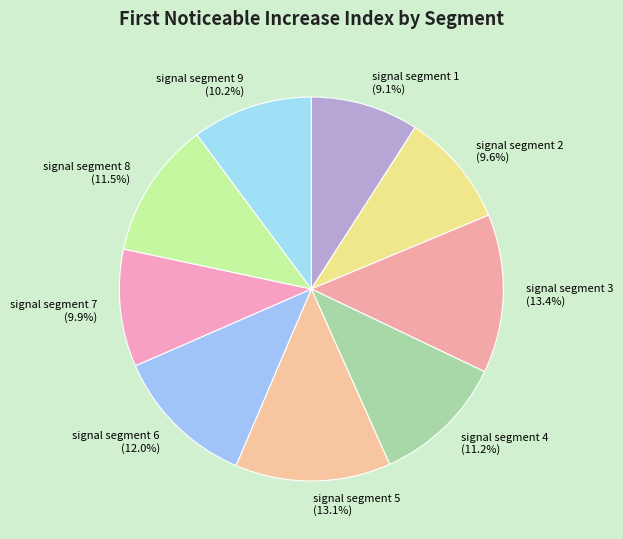

To the nearest percent, what is the difference between the largest and smallest slice percentages?

4%